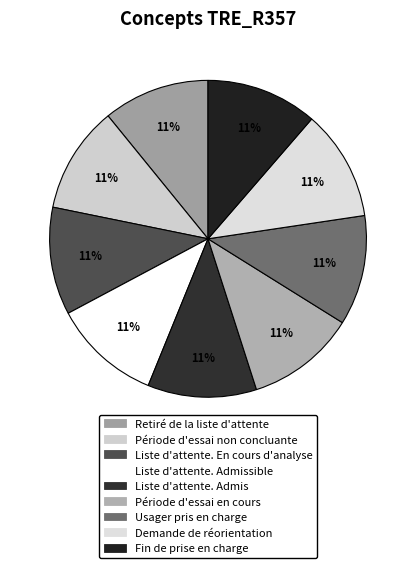

How many segments does this pie chart have?

9